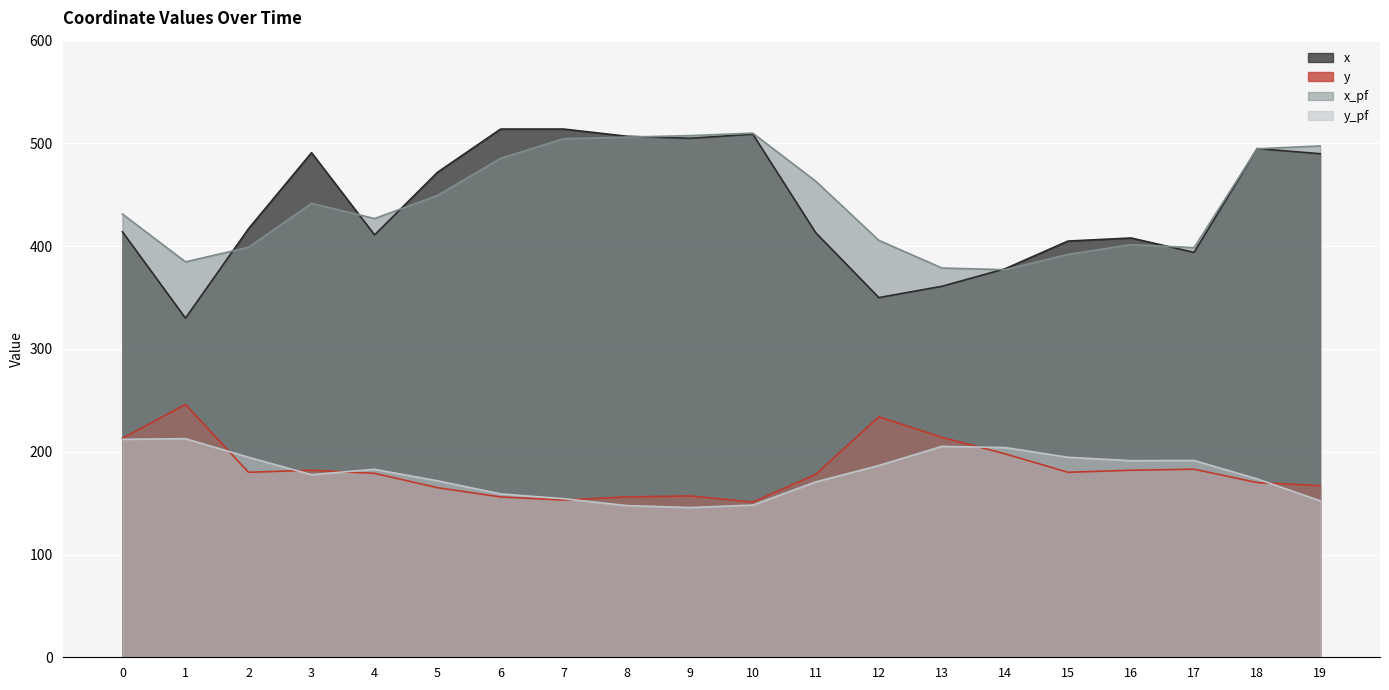

How many data points in x are above 417?

9